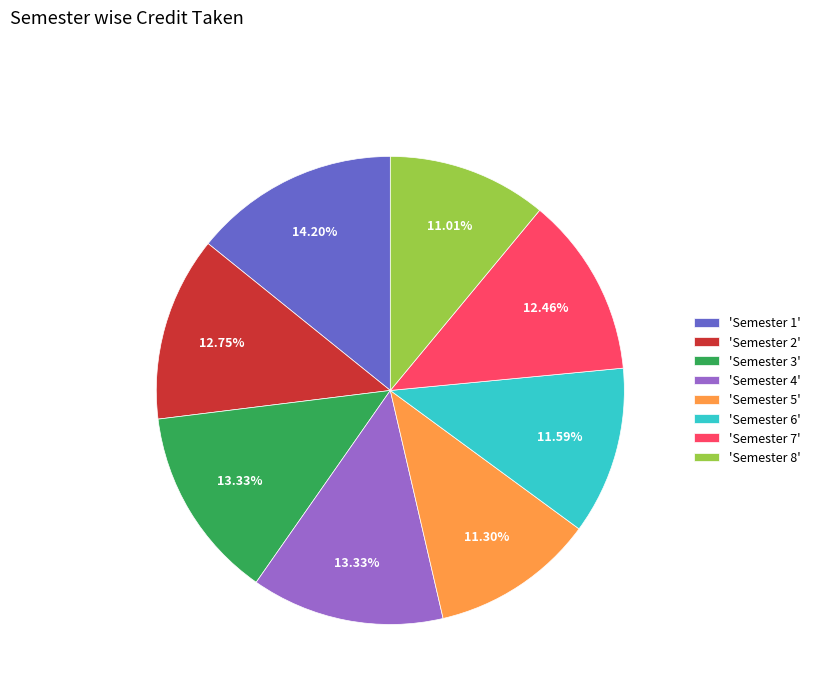

Does 'Semester 7' represent more than half of the total?

No